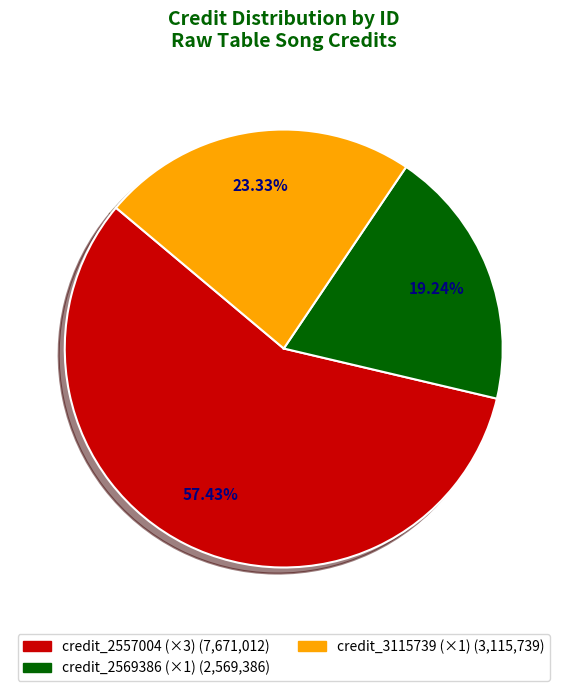

Does any single category account for the majority?

Yes